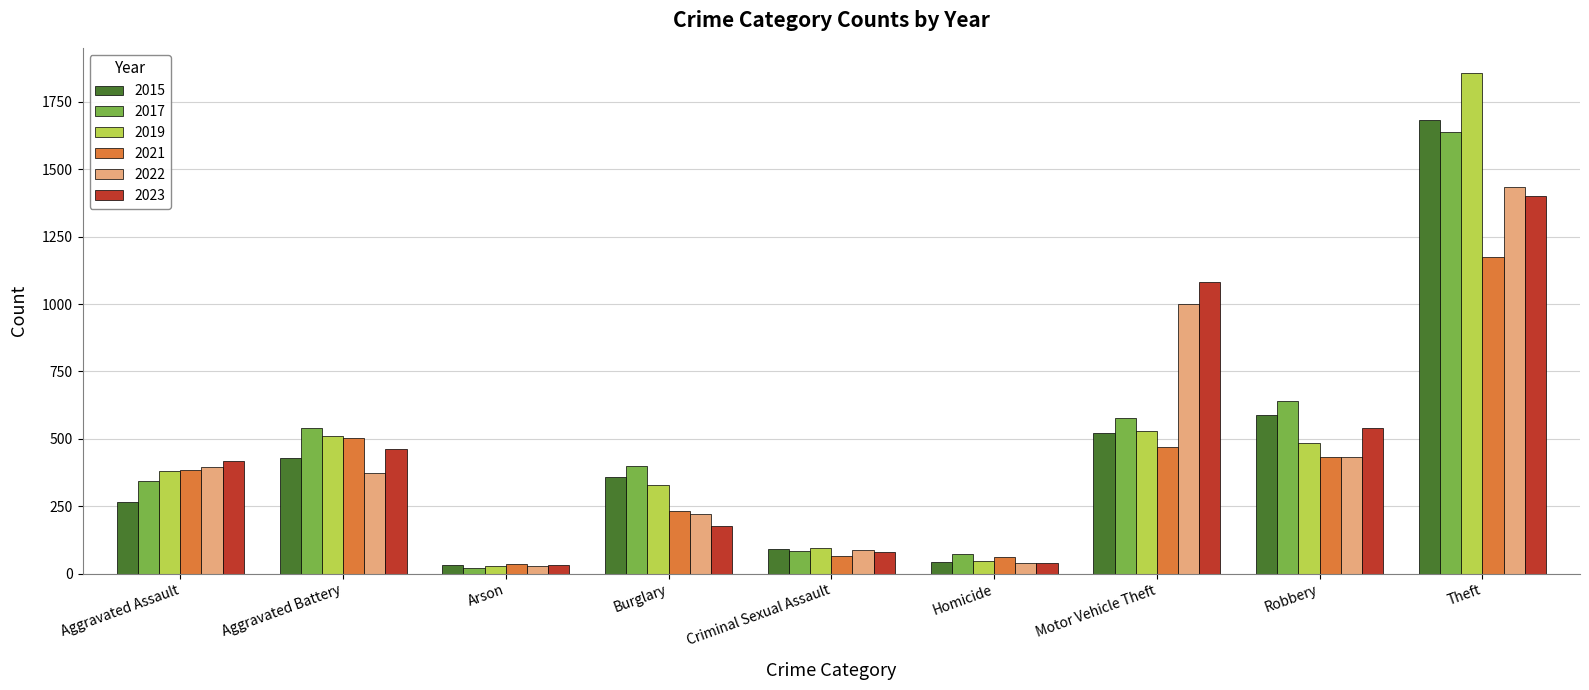

At which label does 2017 first exceed 399?

Aggravated Battery